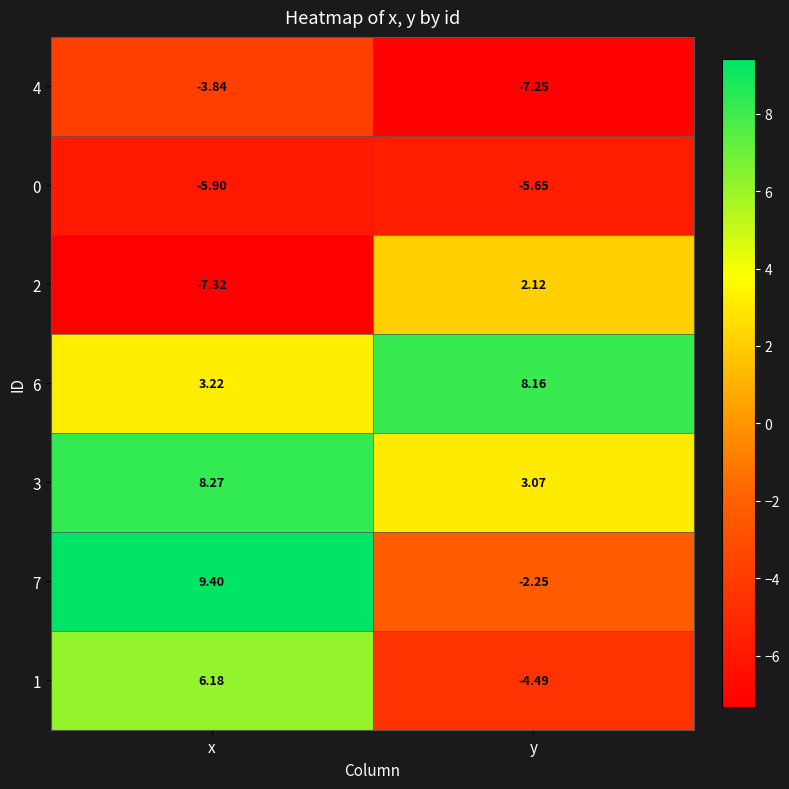

List the labels in order of 3 value, smallest first.

y, x